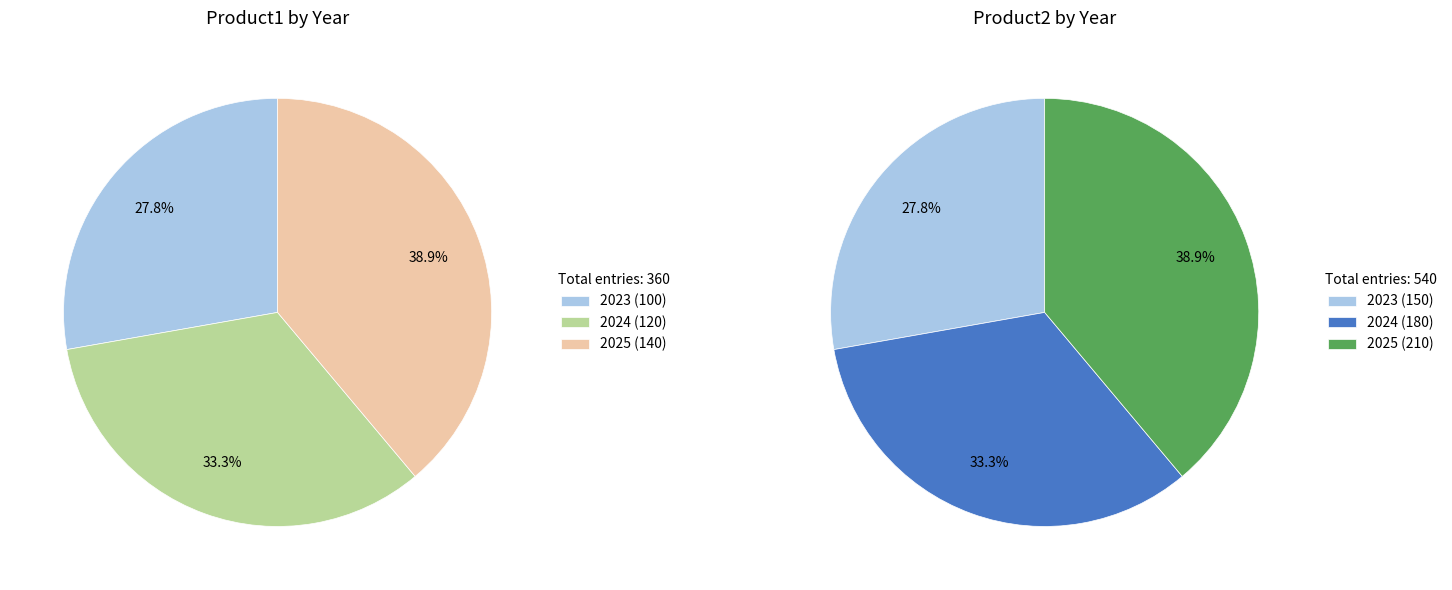

Which slice is the largest?

2025